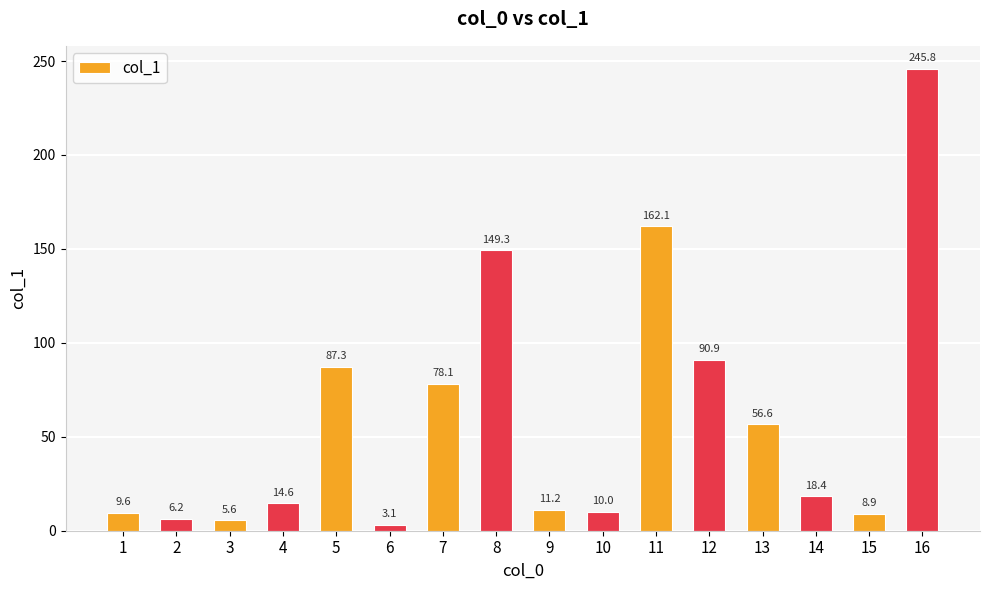

What is the minimum value shown in the chart?

3.1